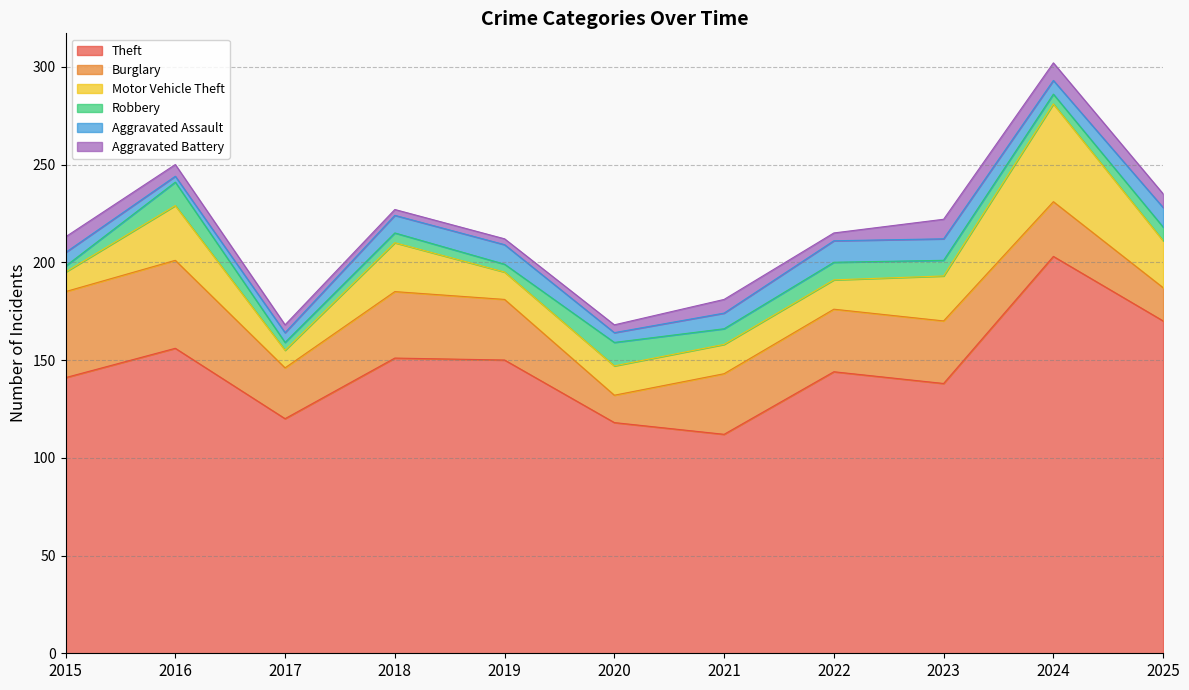

The value of Robbery at 2024 is 2. True or false?

False